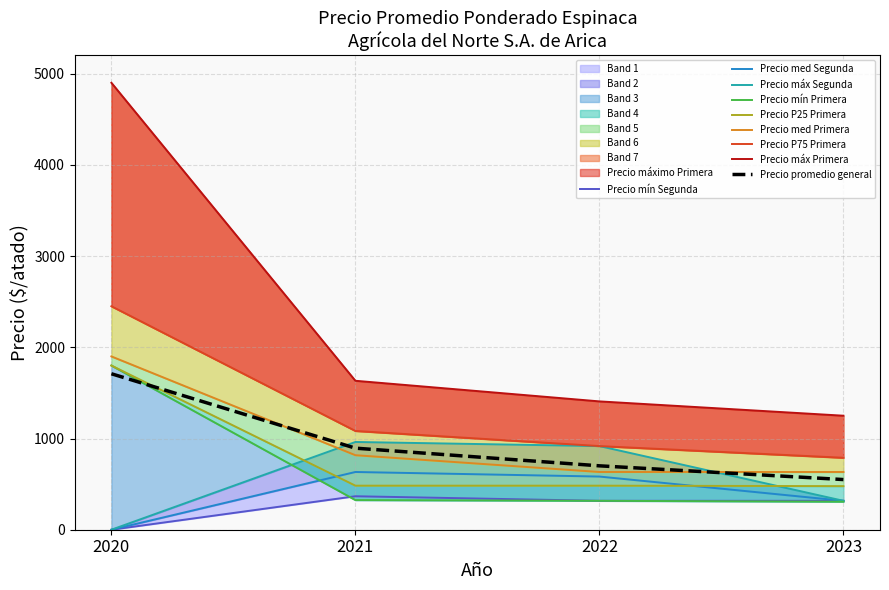

What is the value of the Primera_max point at the 2nd from the left?

483